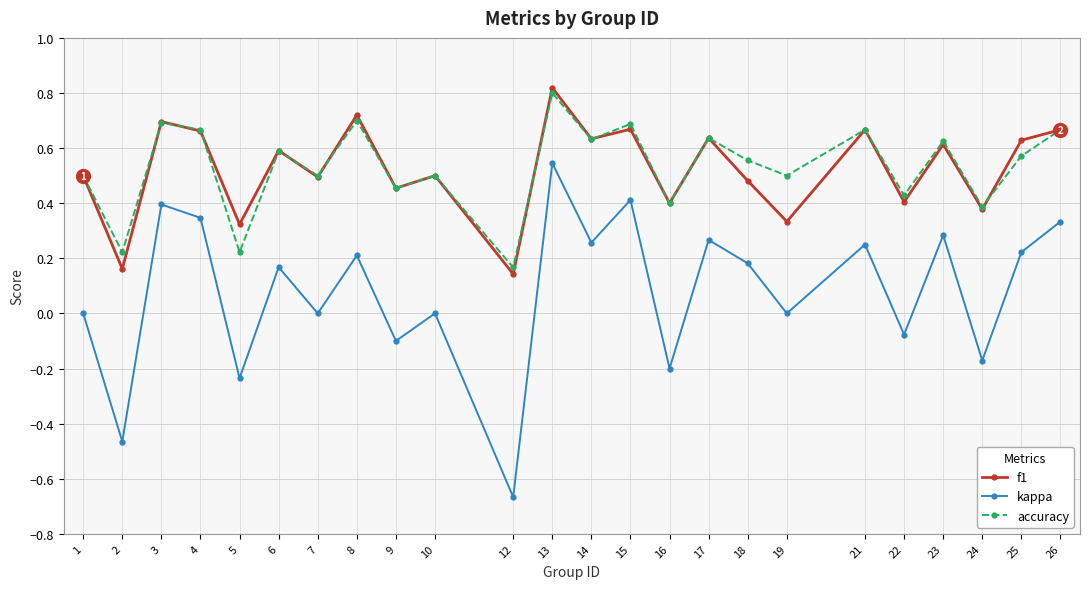

What is the maximum value shown in the chart?

0.8